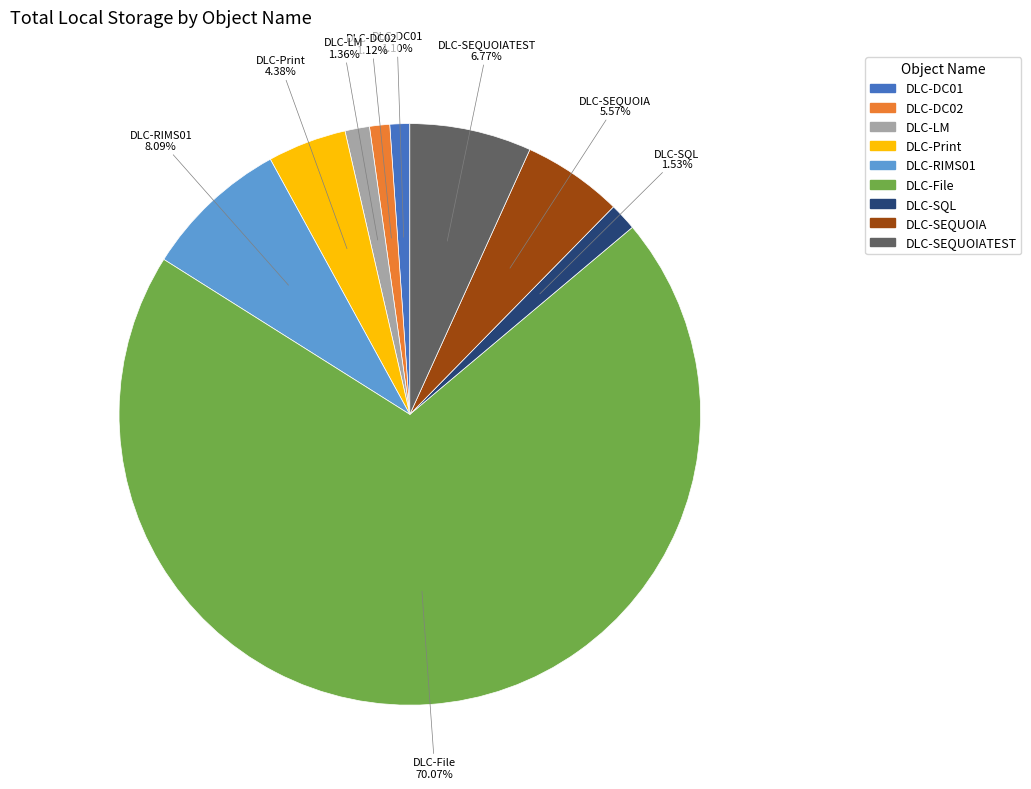

Is it true that DLC-File is 81% of the pie?

False